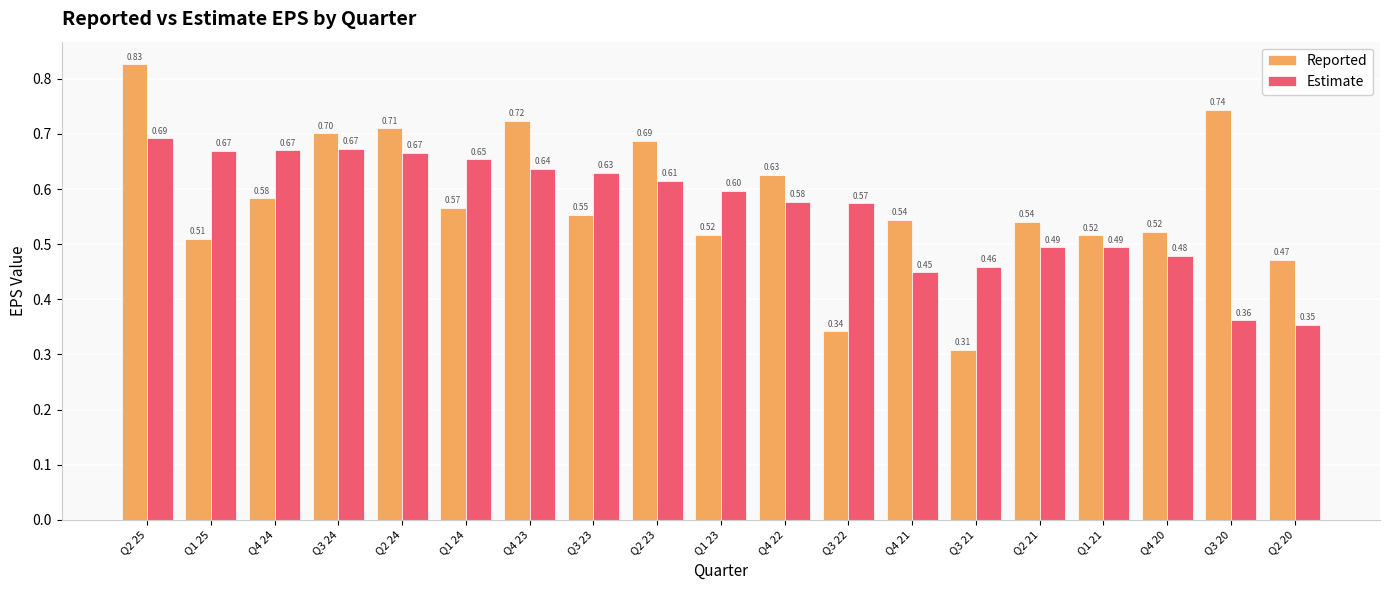

Rank the series by their average value, from lowest to highest.

Estimate, Reported